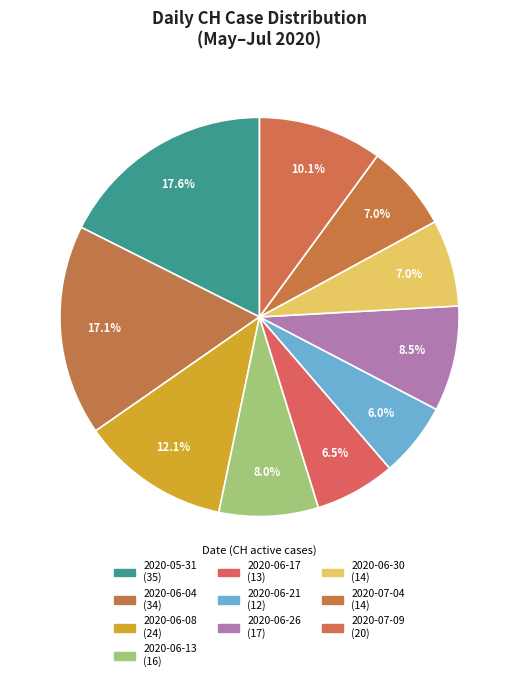

Count the number of slices in the pie.

10